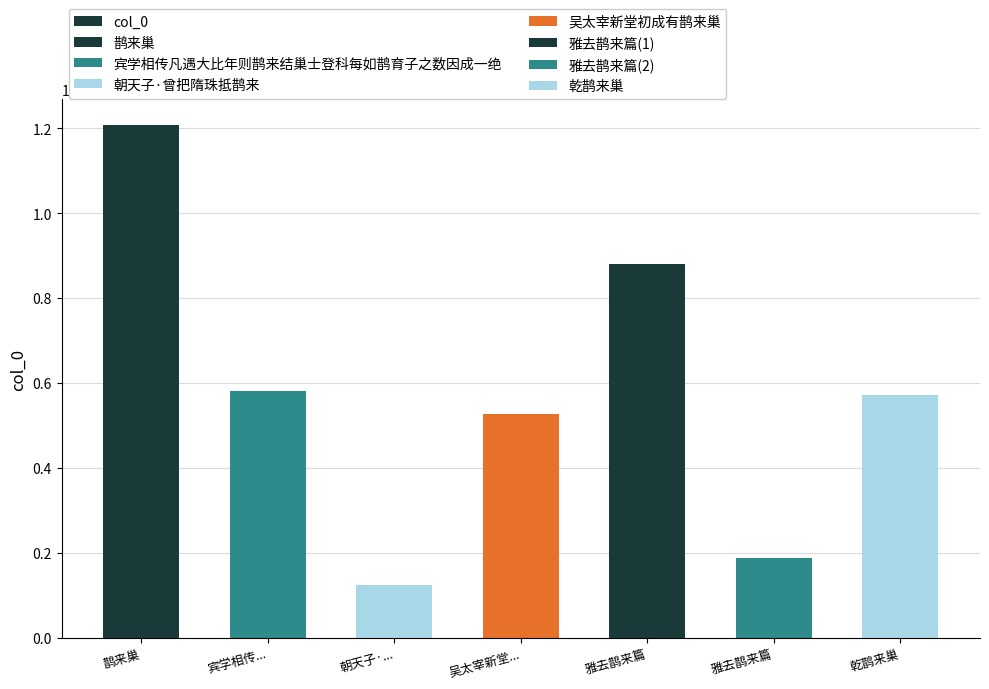

Is it true that the value at 宾学相传... is 580724?

True